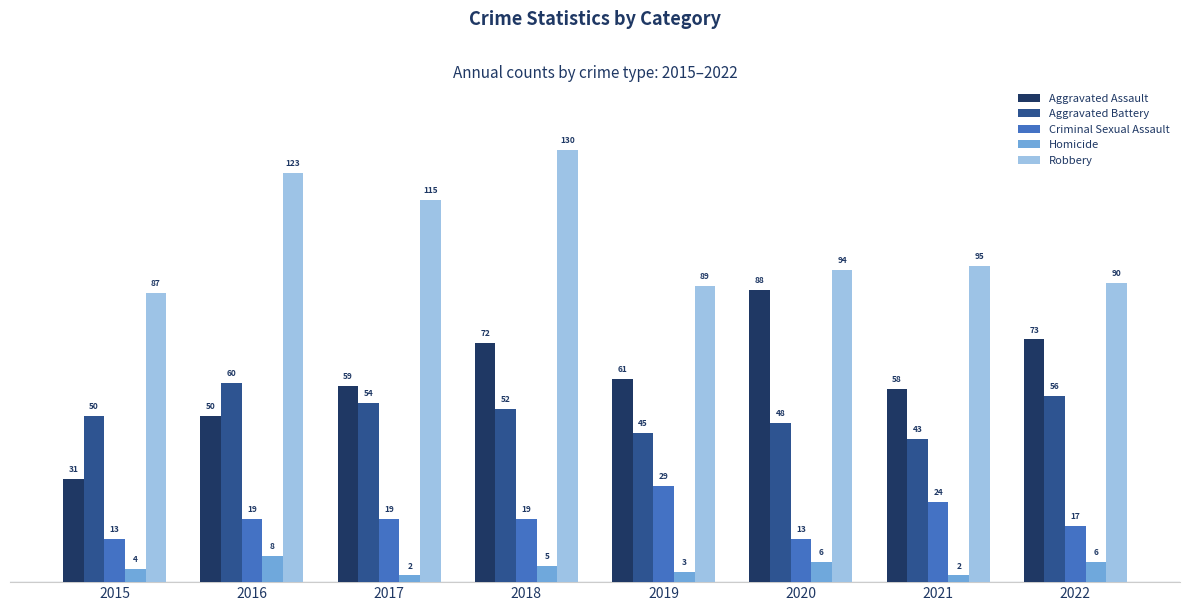

True or false: Aggravated Battery has a value of 56 at 2022.

True